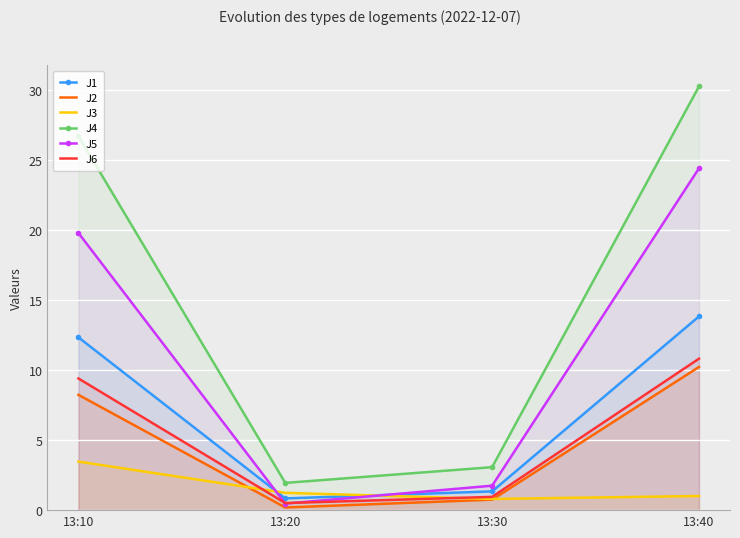

Rank the series at 13:10 from highest to lowest value.

J4, J5, J1, J6, J2, J3